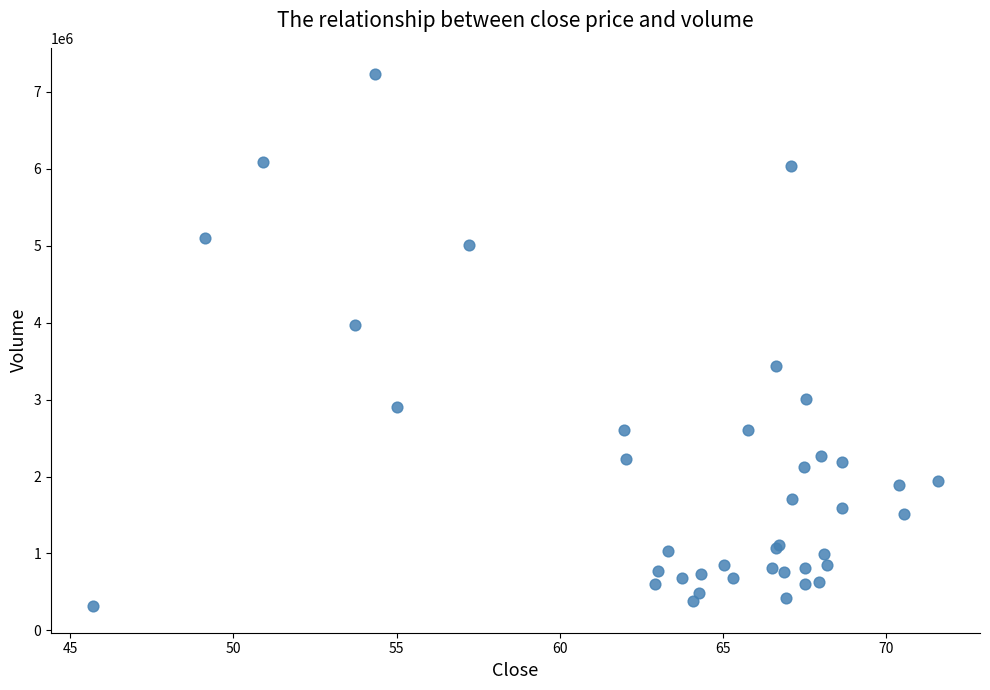

What Y value in the scatter plot is closest to 3771110?

3974040